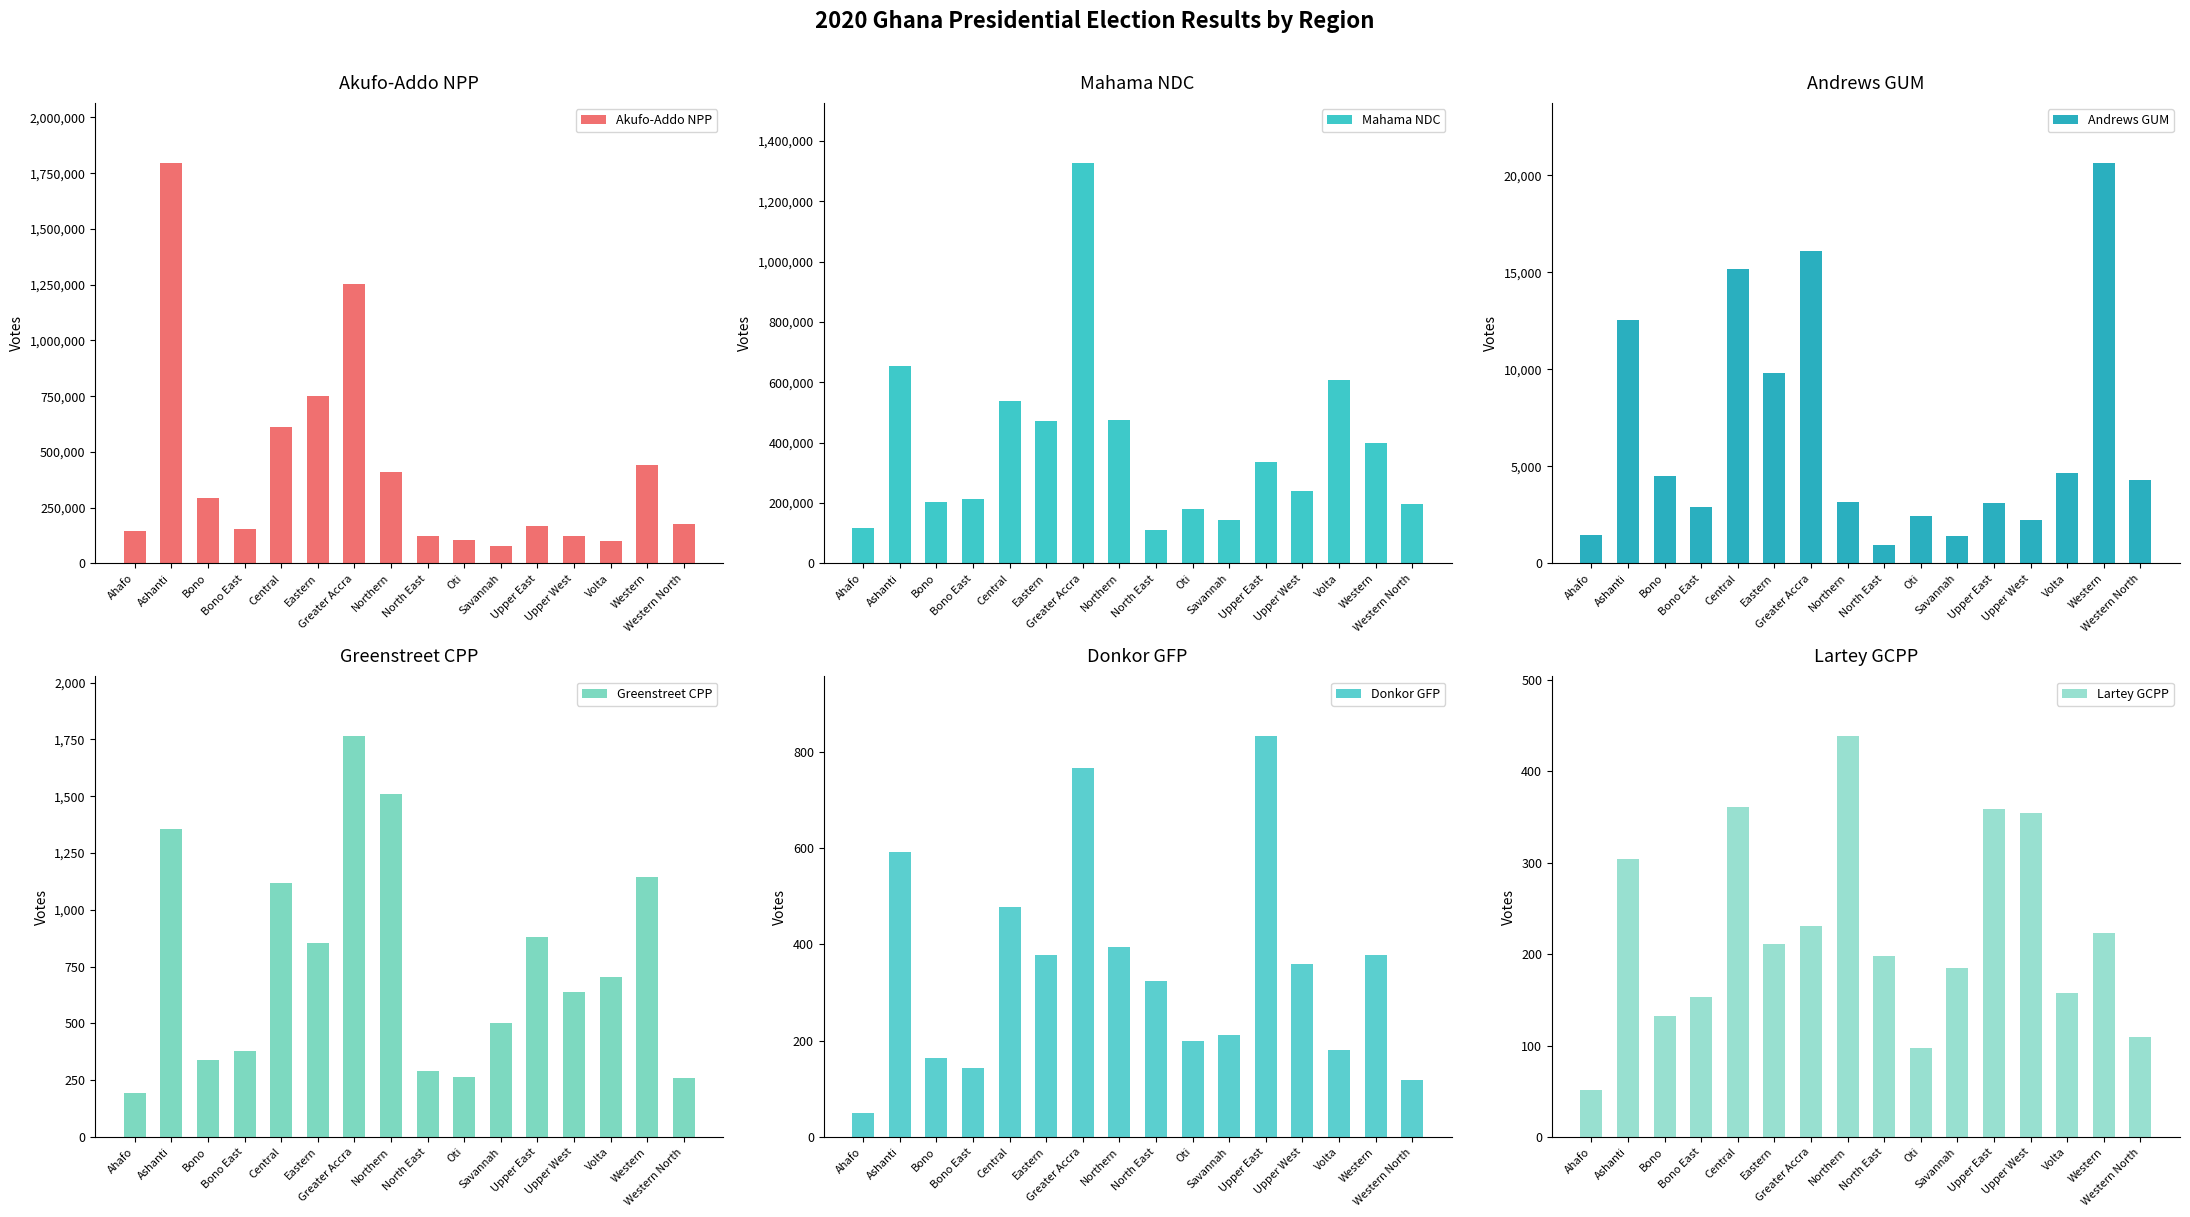

Reading left to right, what are all the values shown in this chart?

Akufo-Addo NPP: Ahafo=145584	Ashanti=1795824	Bono=292604	Bono East=153341	Central=613804	Eastern=752061	Greater Accra=1253179	Northern=409963	North East=122742	Oti=103865	Savannah=80605	Upper East=170340	Upper West=121230	Volta=100481	Western=439724	Western North=175240
Mahama NDC: Ahafo=116485	Ashanti=653149	Bono=203329	Bono East=213694	Central=538829	Eastern=470999	Greater Accra=1326489	Northern=476550	North East=112306	Oti=181021	Savannah=144244	Upper East=335502	Upper West=238972	Volta=606508	Western=398549	Western North=196556
Andrews GUM: Ahafo=1493	Ashanti=12564	Bono=4514	Bono East=2923	Central=15160	Eastern=9819	Greater Accra=16112	Northern=3184	North East=952	Oti=2459	Savannah=1409	Upper East=3100	Upper West=2240	Volta=4679	Western=20638	Western North=4302
Greenstreet CPP: Ahafo=194	Ashanti=1356	Bono=338	Bono East=380	Central=1117	Eastern=854	Greater Accra=1763	Northern=1510	North East=292	Oti=265	Savannah=503	Upper East=879	Upper West=640	Volta=705	Western=1143	Western North=261
Donkor GFP: Ahafo=49	Ashanti=593	Bono=165	Bono East=143	Central=478	Eastern=379	Greater Accra=767	Northern=394	North East=324	Oti=200	Savannah=212	Upper East=832	Upper West=360	Volta=180	Western=379	Western North=119
Lartey GCPP: Ahafo=51	Ashanti=304	Bono=132	Bono East=153	Central=361	Eastern=211	Greater Accra=231	Northern=438	North East=198	Oti=97	Savannah=185	Upper East=359	Upper West=354	Volta=158	Western=223	Western North=109